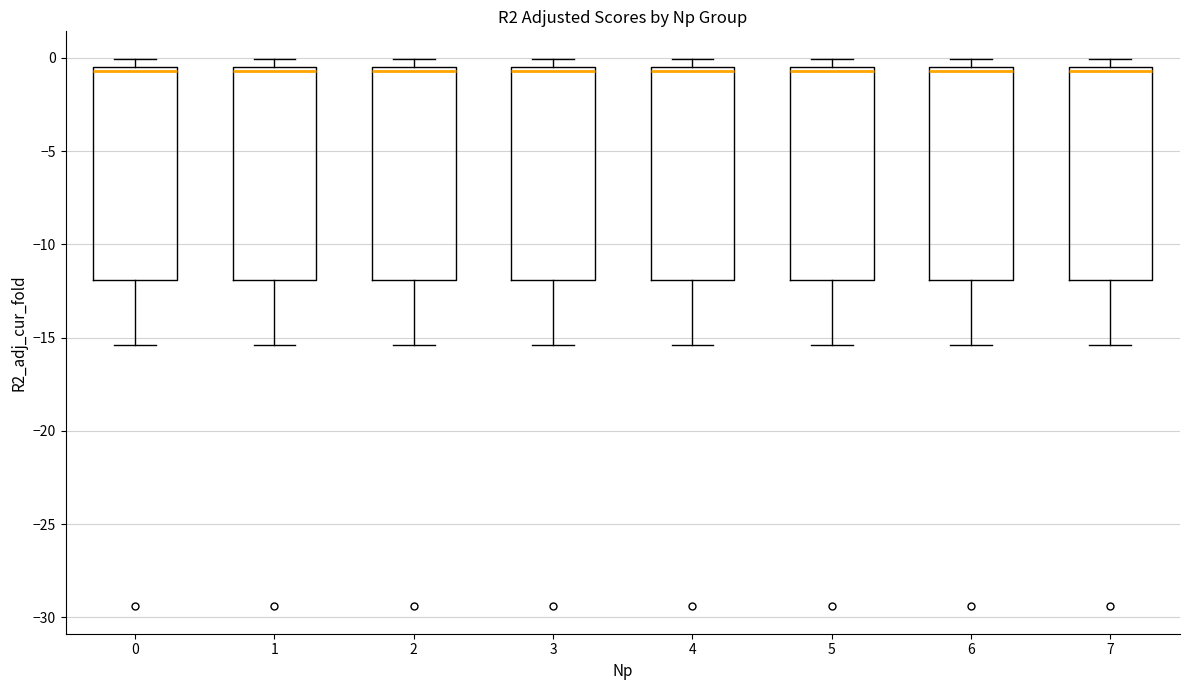

Reading left to right, transcribe this box plot: for each box, give where its median line is, the range the box spans, and where its two whiskers end, as read against the y-axis. The values are not printed on the chart, so give them approximately, as read against the axis.

0: median -0.5 (just below the box's upper edge), box -12.0 to -0.5, whiskers -15.5 to 0.0
1: median -0.5 (just below the box's upper edge), box -12.0 to -0.5, whiskers -15.5 to 0.0
2: median -0.5 (just below the box's upper edge), box -12.0 to -0.5, whiskers -15.5 to 0.0
3: median -0.5 (just below the box's upper edge), box -12.0 to -0.5, whiskers -15.5 to 0.0
4: median -0.5 (just below the box's upper edge), box -12.0 to -0.5, whiskers -15.5 to 0.0
5: median -0.5 (just below the box's upper edge), box -12.0 to -0.5, whiskers -15.5 to 0.0
6: median -0.5 (just below the box's upper edge), box -12.0 to -0.5, whiskers -15.5 to 0.0
7: median -0.5 (just below the box's upper edge), box -12.0 to -0.5, whiskers -15.5 to 0.0